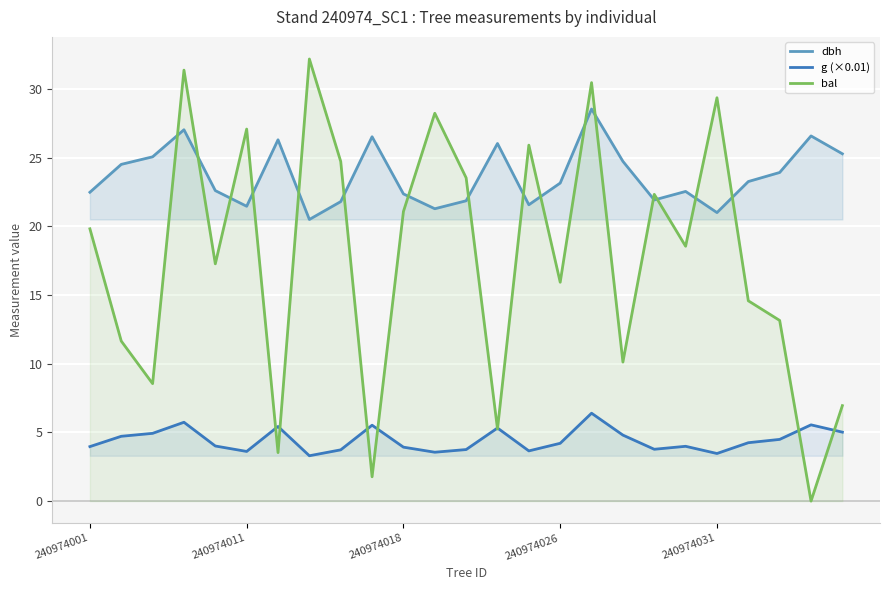

At how many categories does at least one series exceed 12?

25